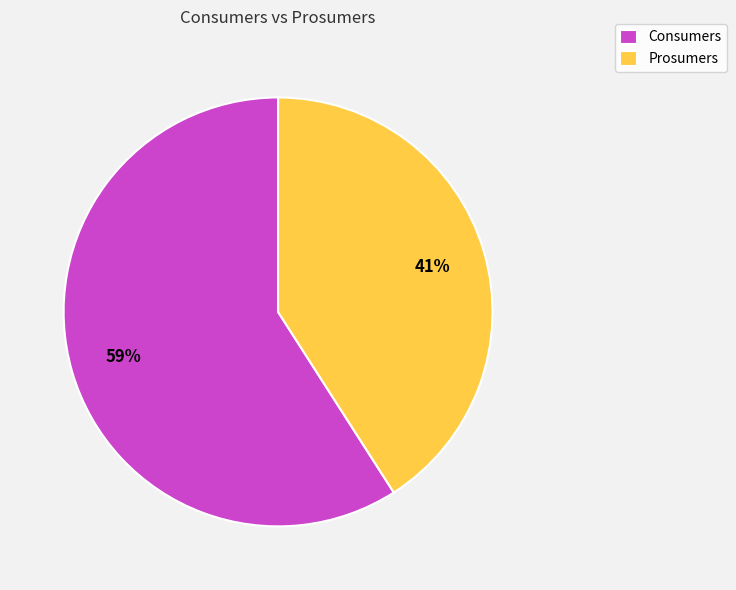

Approximately how many times larger is the value at Consumers compared to Prosumers?

1.4